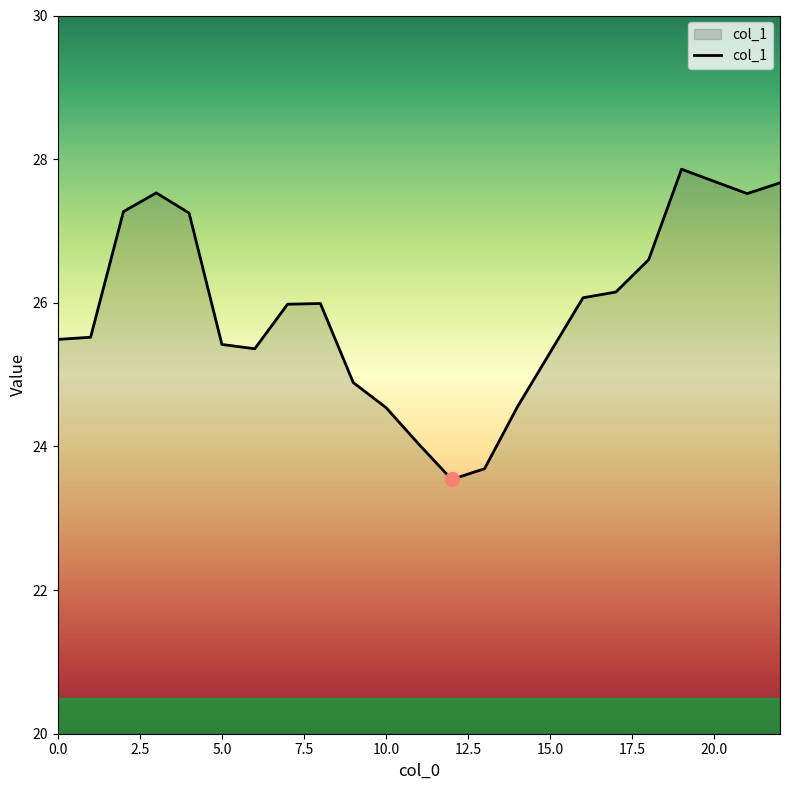

What is the average value?

25.9